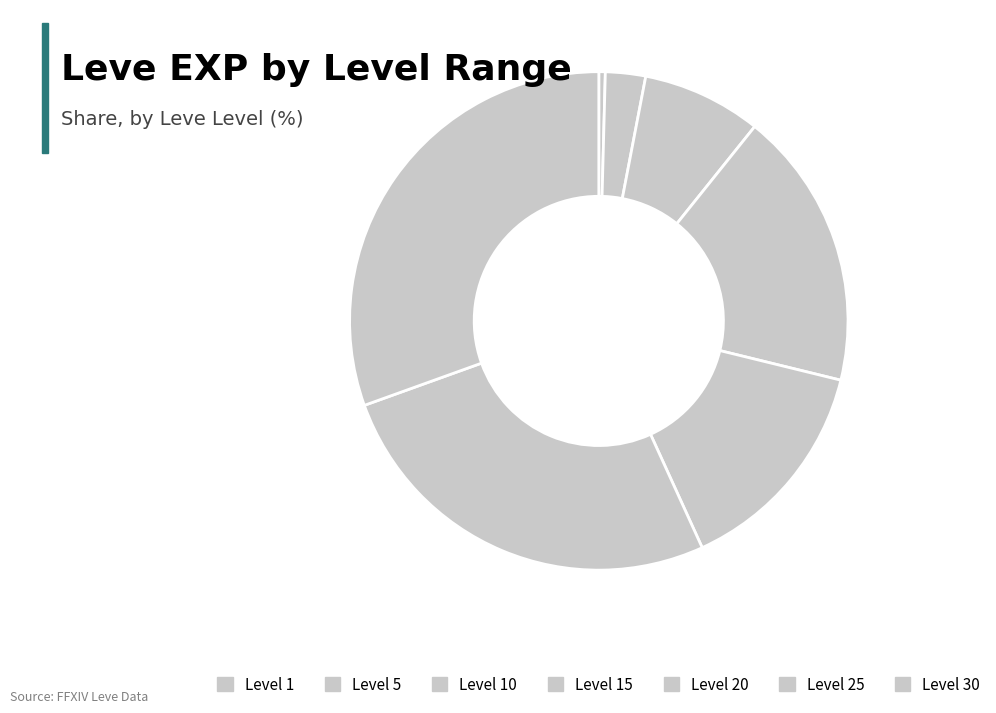

Which slice is the largest?

Level 30